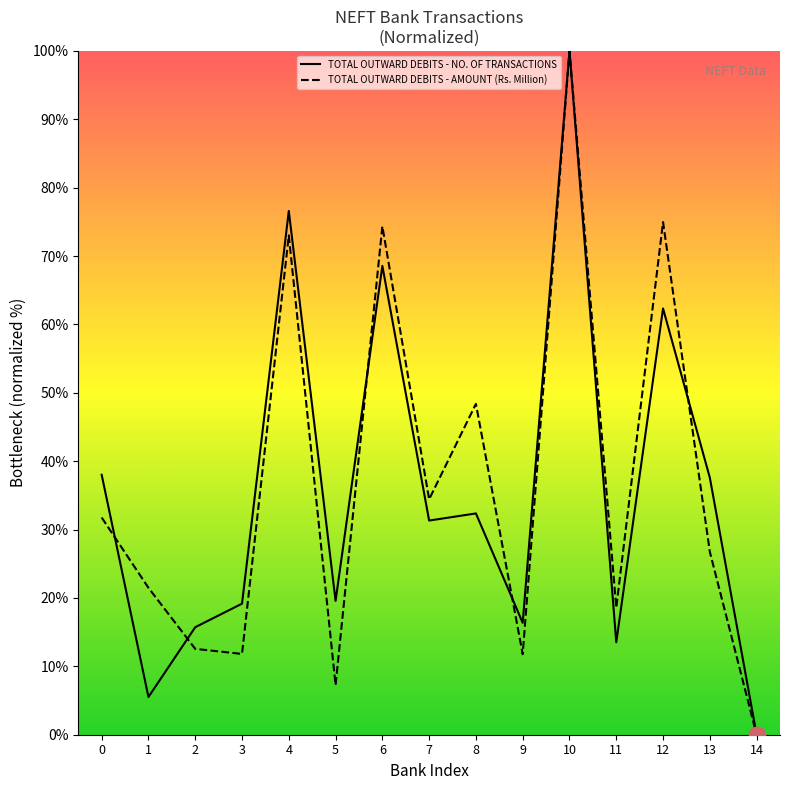

Which series changed the most between 10 and 11?

TOTAL OUTWARD DEBITS - NO. OF TRANSACTIONS